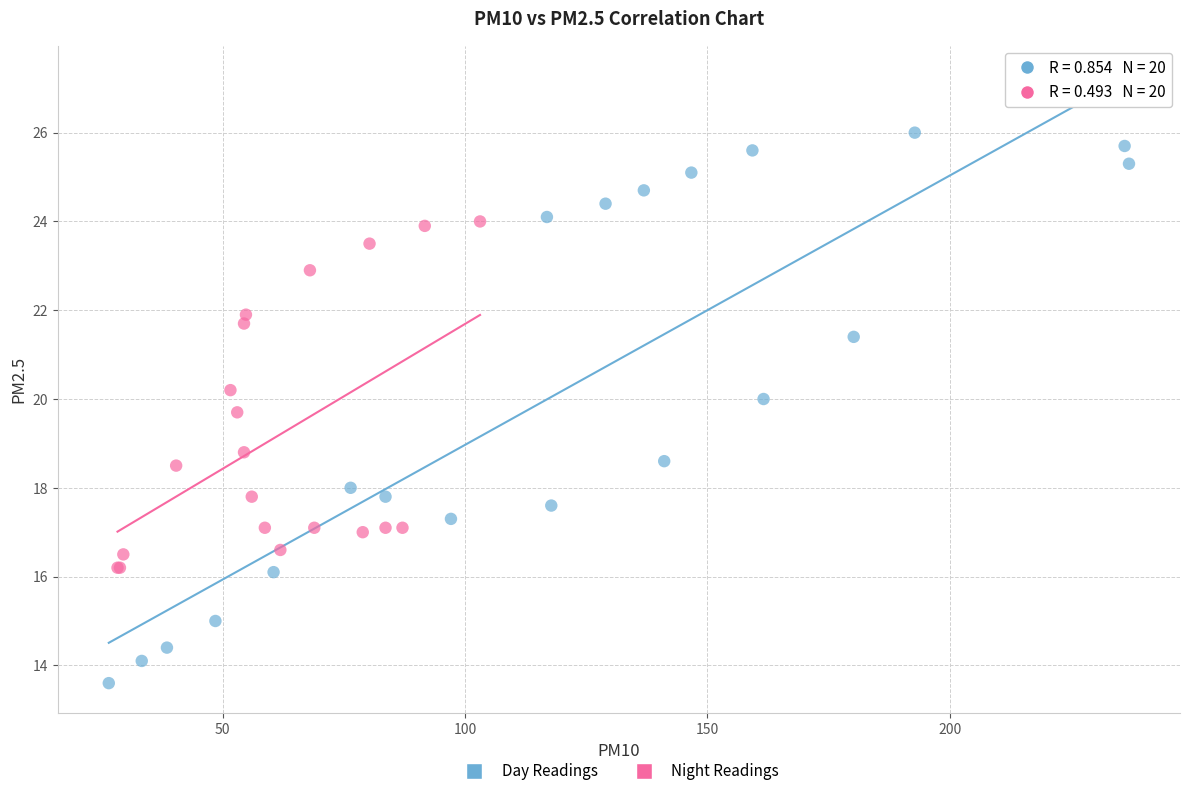

Which series reaches the maximum Y coordinate?

Day Readings